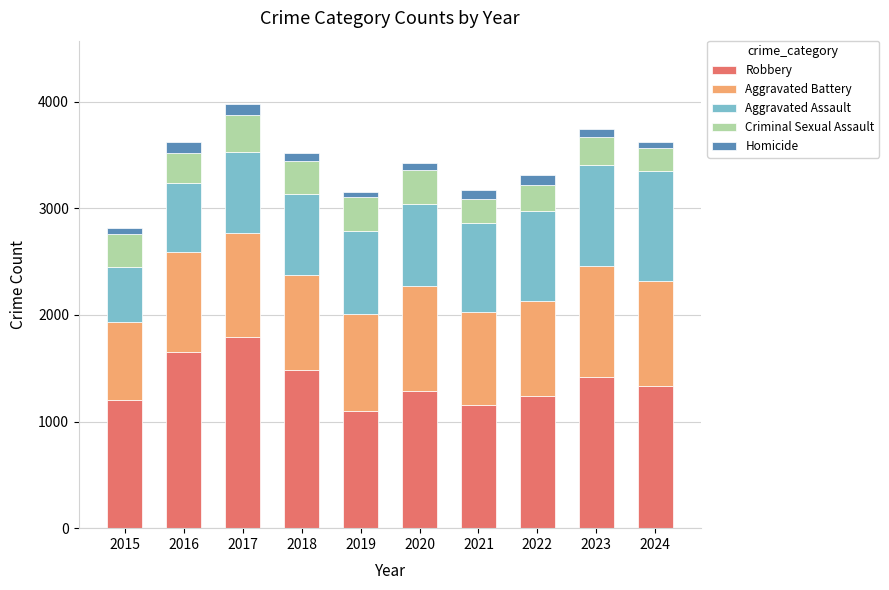

What are all the series names shown in the legend?

Robbery, Aggravated Battery, Aggravated Assault, Criminal Sexual Assault, Homicide